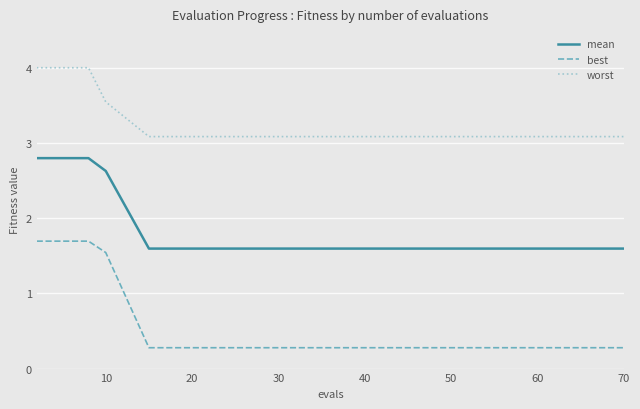

What is the highest value of the best series?

1.7